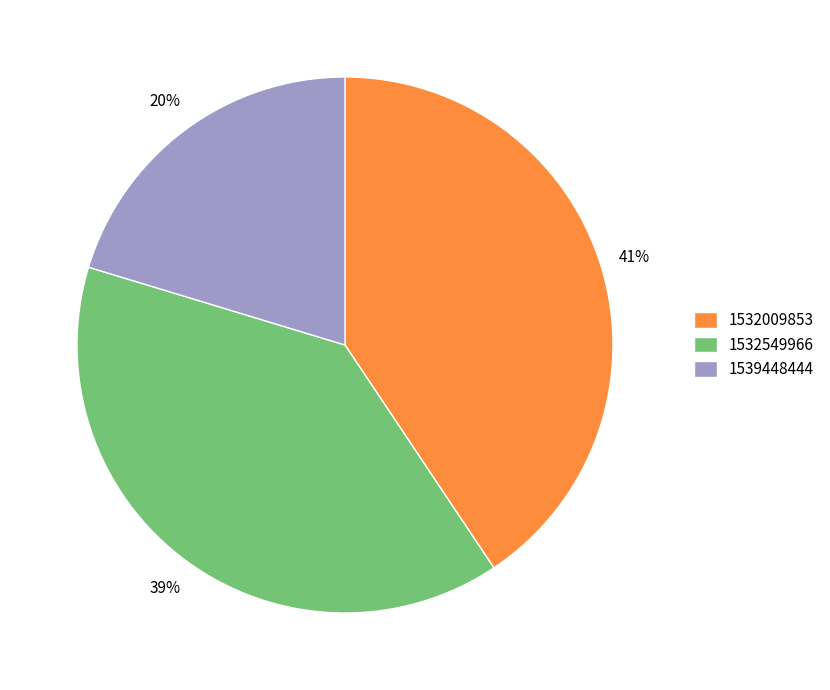

Combined, do 1532009853 and 1539448444 account for over 50%?

Yes